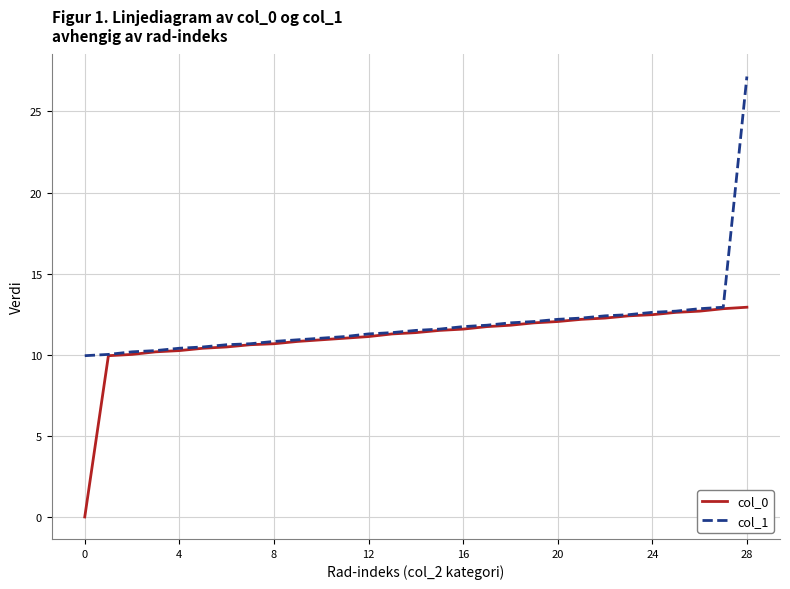

Which series has the largest total across all categories?

col_1